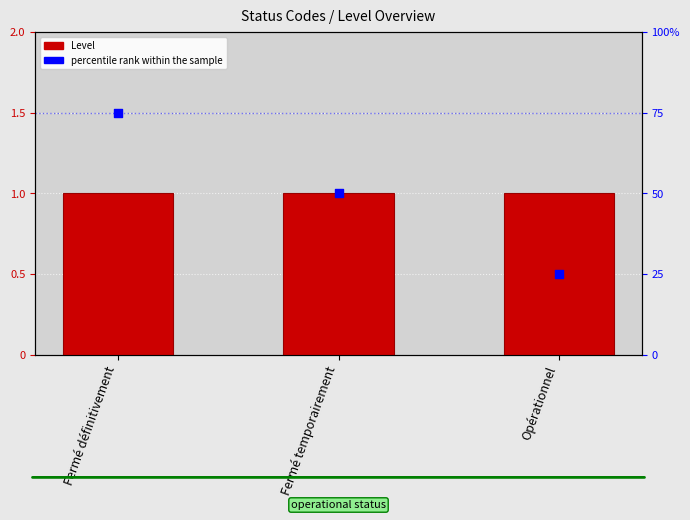

Which series reaches the maximum Y coordinate?

Level